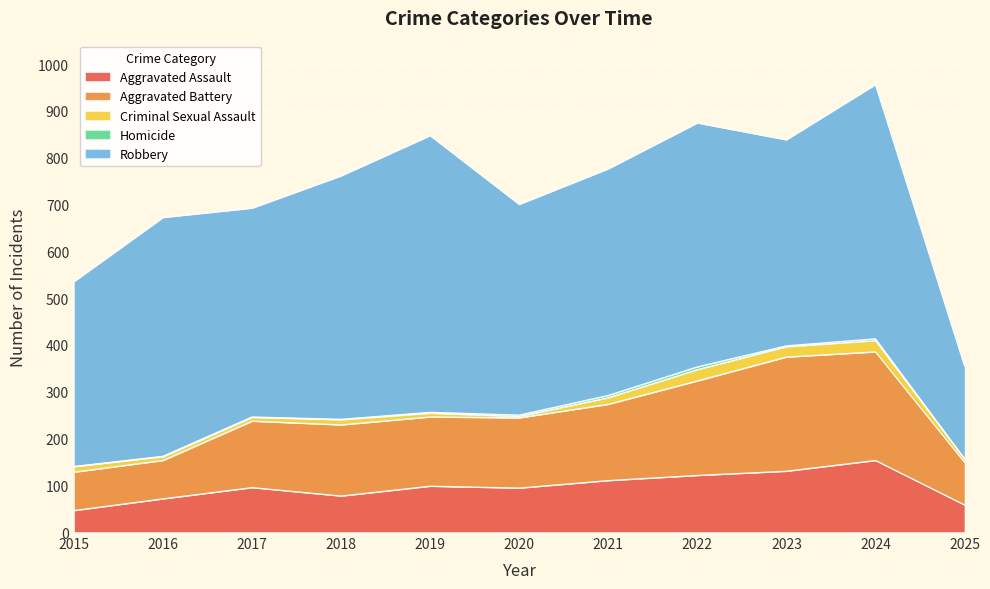

Reading left to right, transcribe all the data shown in this chart.

Aggravated Assault: 46	71	95	77	98	94	110	121	130	153	58
Aggravated Battery: 82	82	142	152	148	150	163	202	244	232	91
Criminal Sexual Assault: 12	8	8	11	8	3	14	24	22	24	7
Homicide: 0	1	1	1	2	3	5	6	2	4	1
Robbery: 395	510	446	520	591	450	484	521	440	543	198